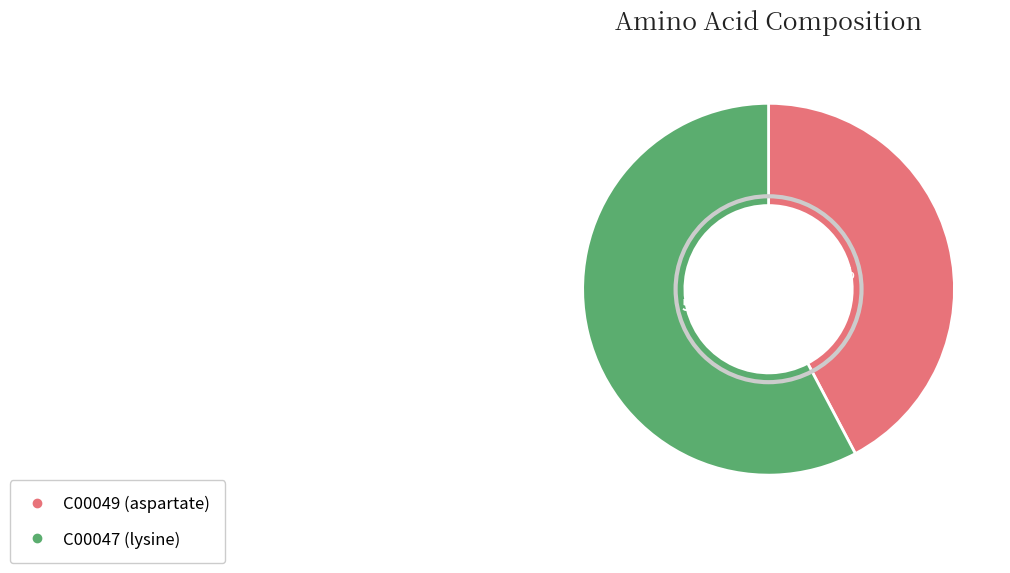

What is the smallest slice in the pie chart?

C00049 (aspartate)